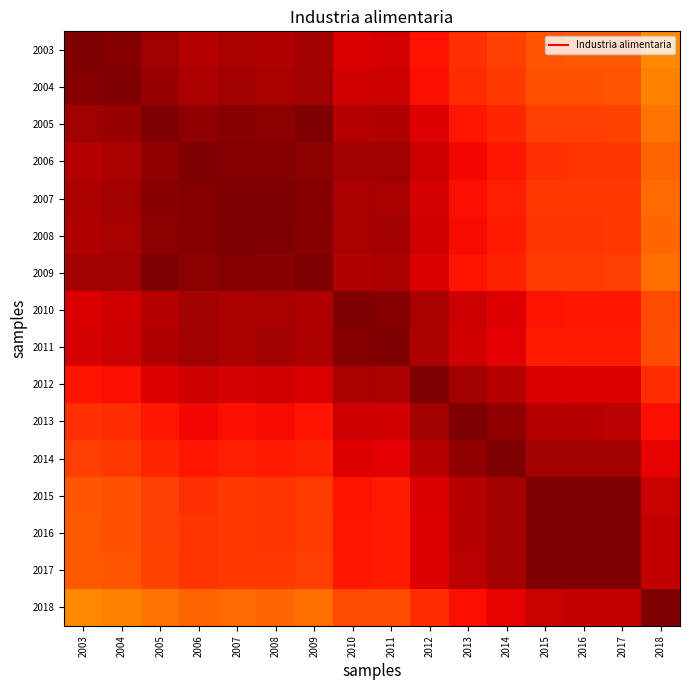

Which has a higher value, 2003 or 2011?

2003